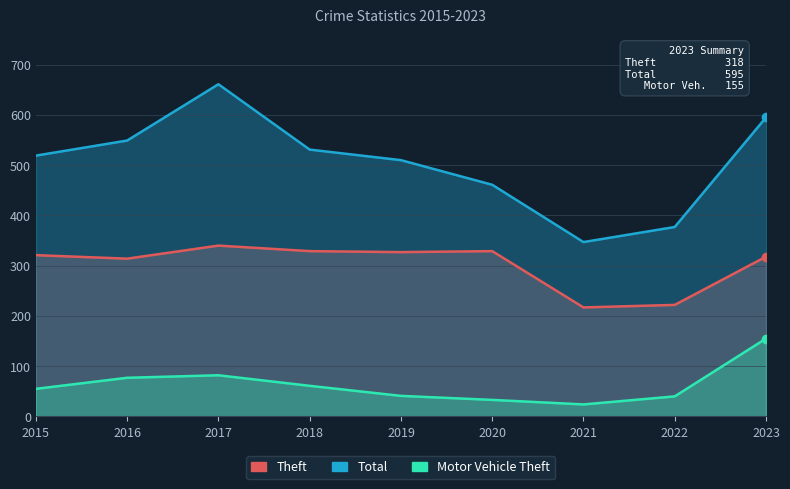

Is it true that Total equals 311 at 2016?

False